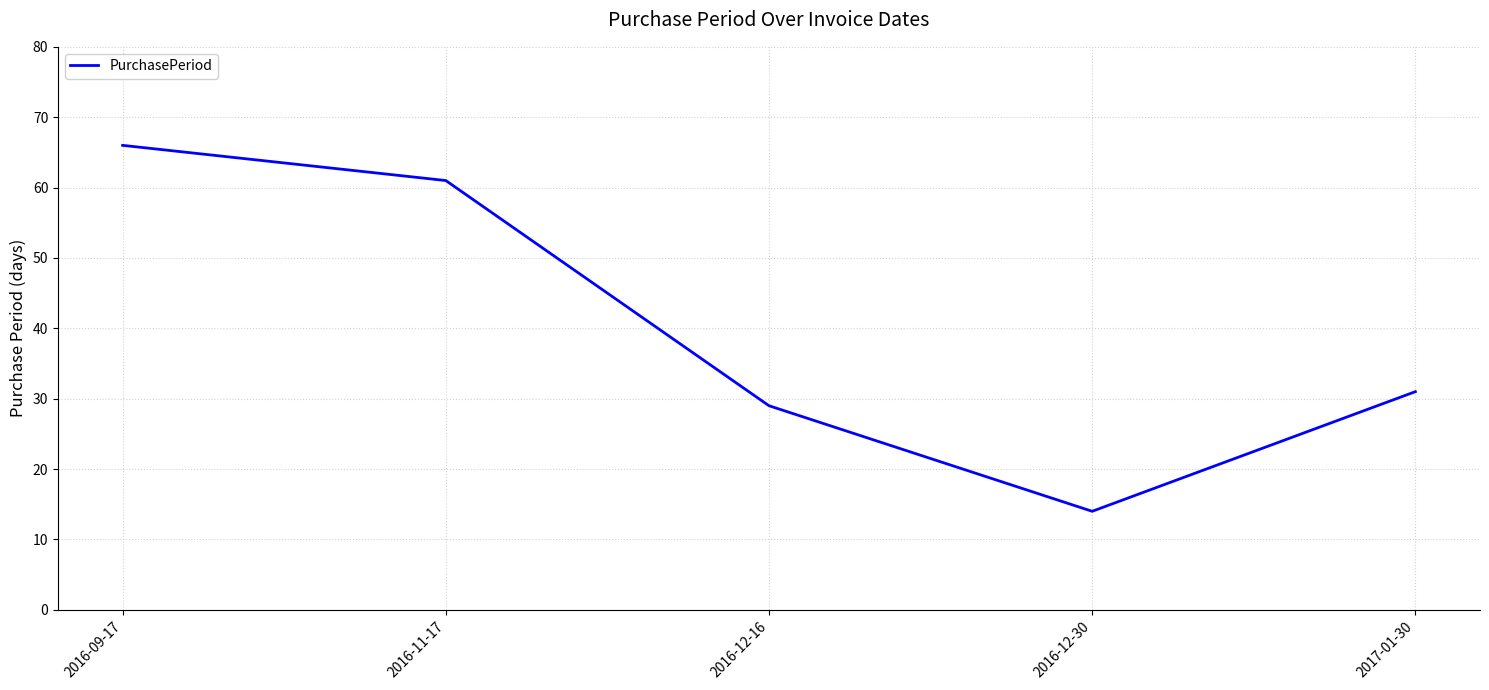

The chart shows a value of 14 at 2016-12-30. True or false?

True